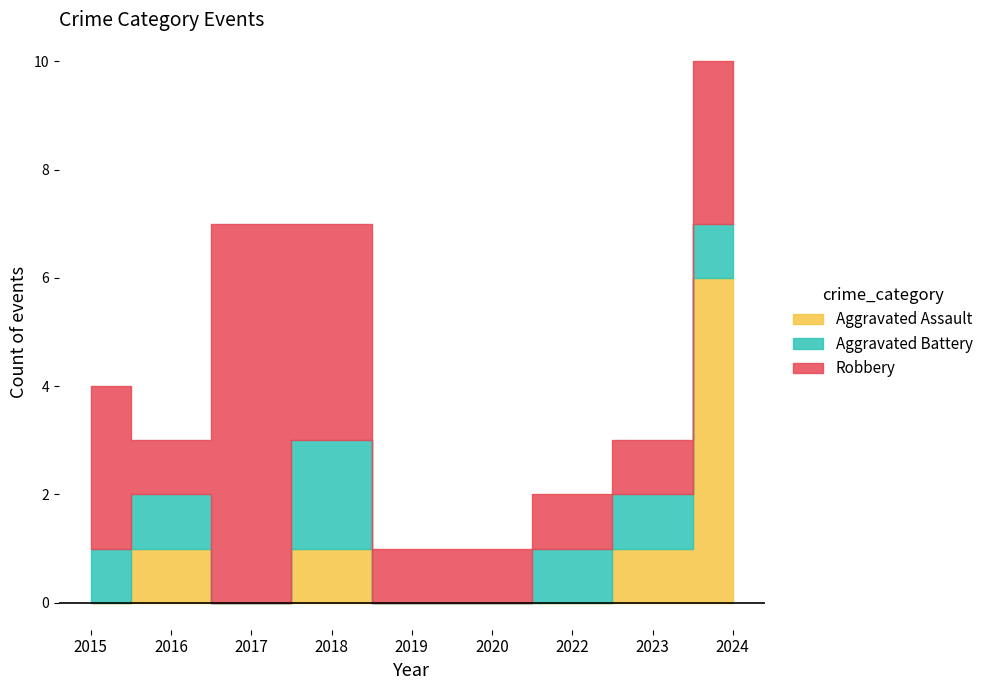

Count the number of data series in this chart.

3